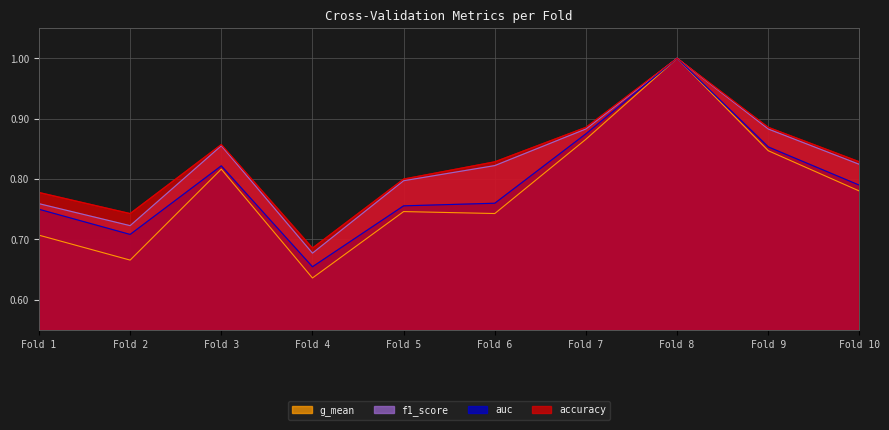

At how many categories does at least one series exceed 0?

10